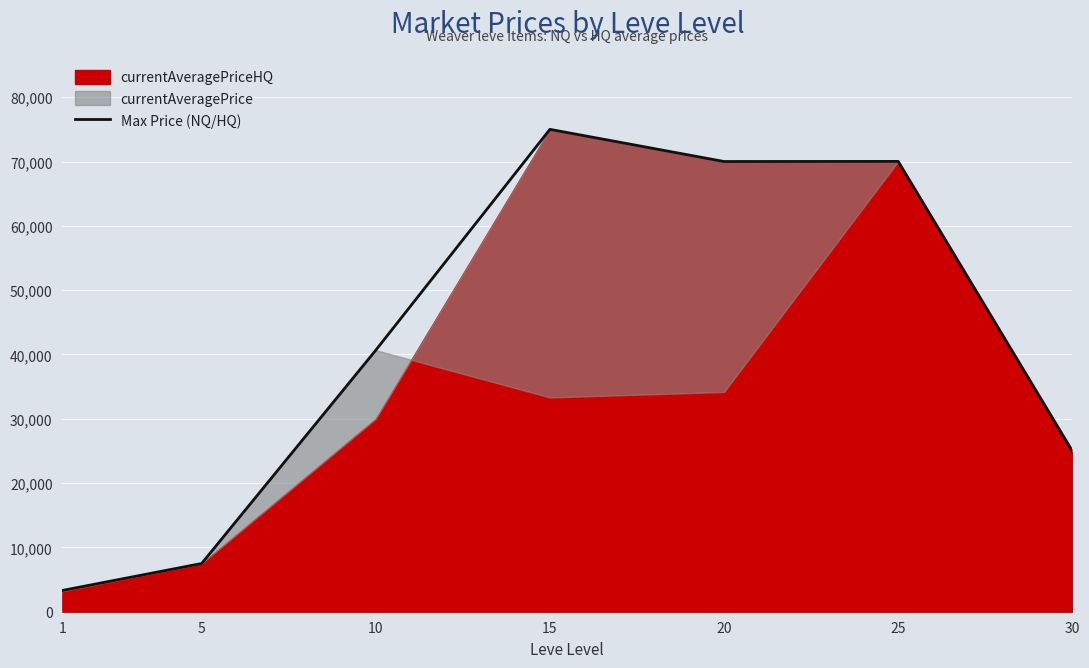

Reading left to right, extract all data points from this chart.

3307	7500	40669	75011	70011	70029	25000